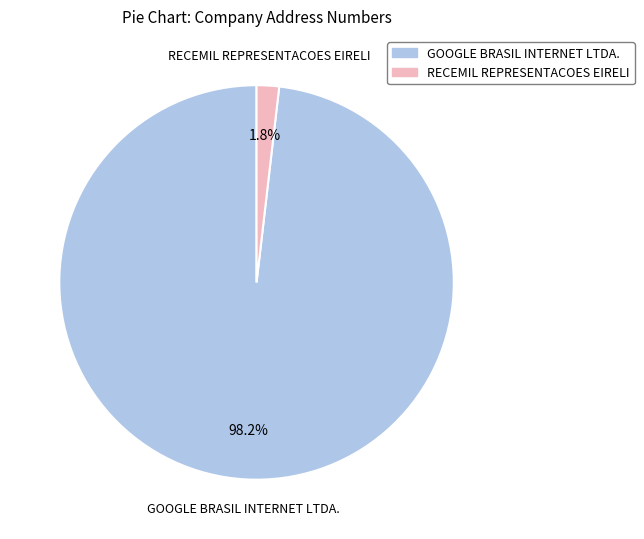

To the nearest percent, what is the average slice percentage?

50%